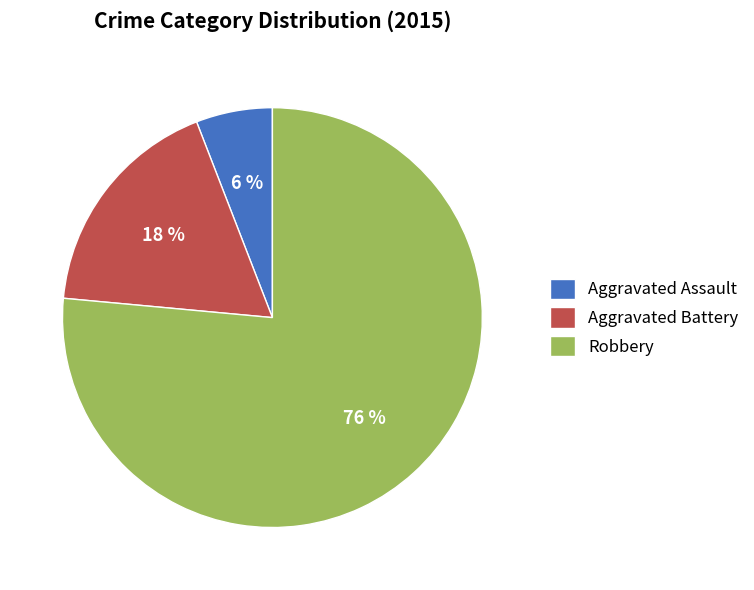

Combined, do Robbery and Aggravated Assault account for over 50%?

Yes